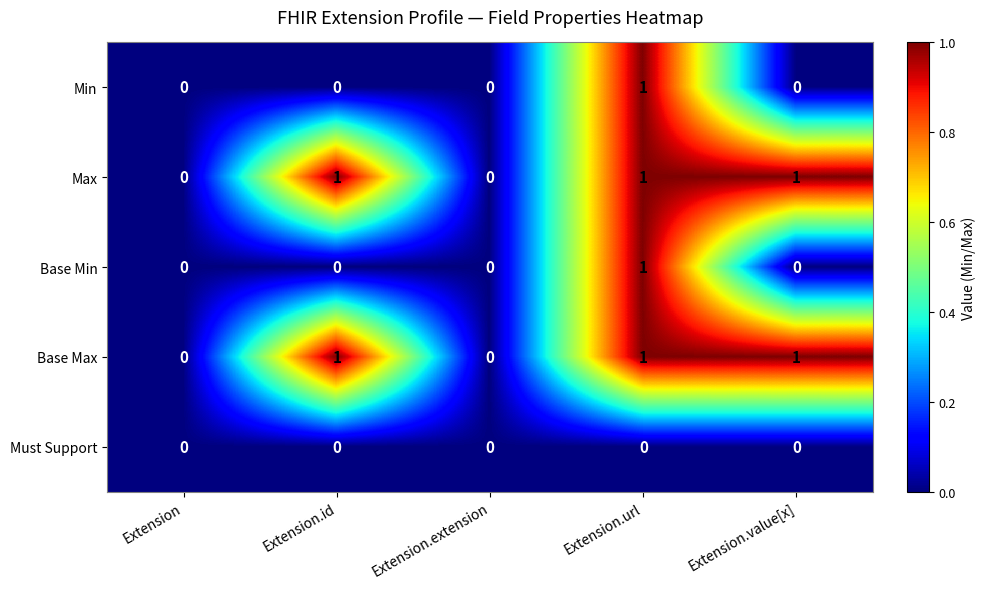

At which category is the sum across all series the highest?

Extension.url